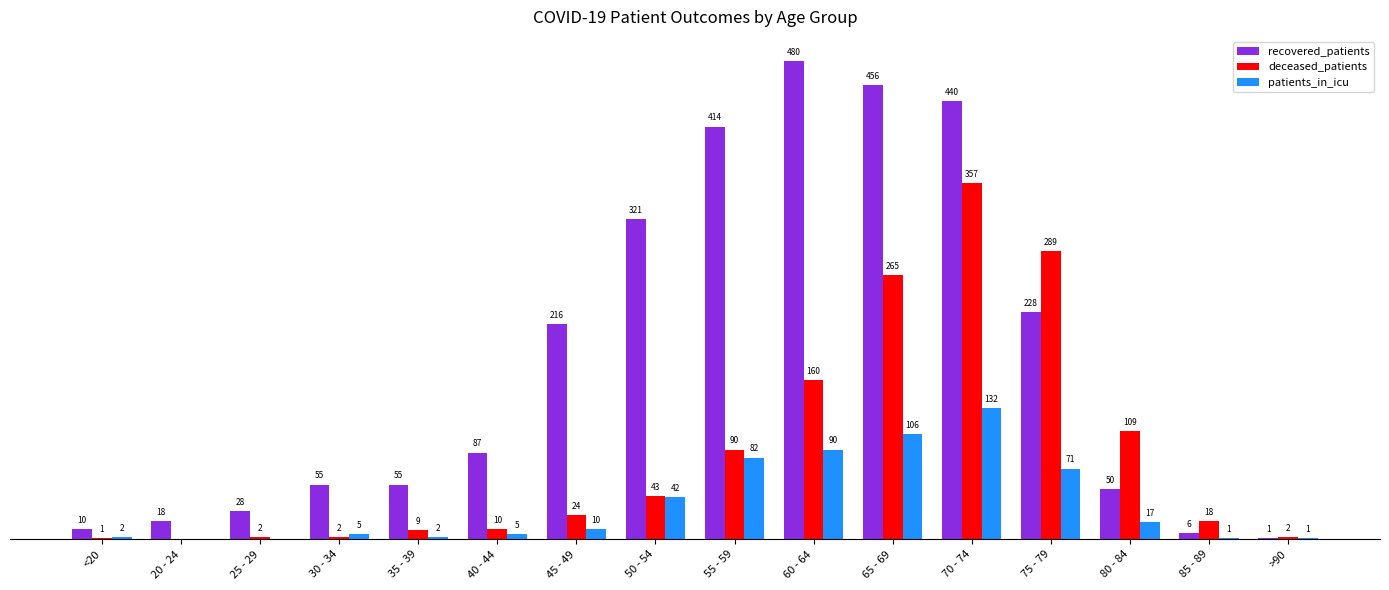

Which series has the largest total across all categories?

recovered_patients